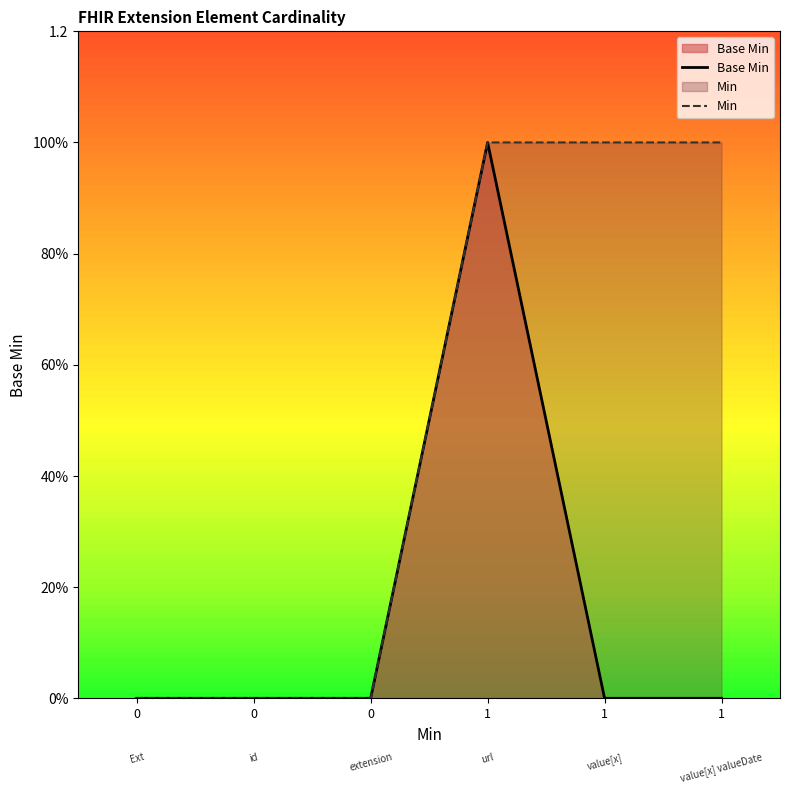

What are all the series names shown in the legend?

Base Min, Min